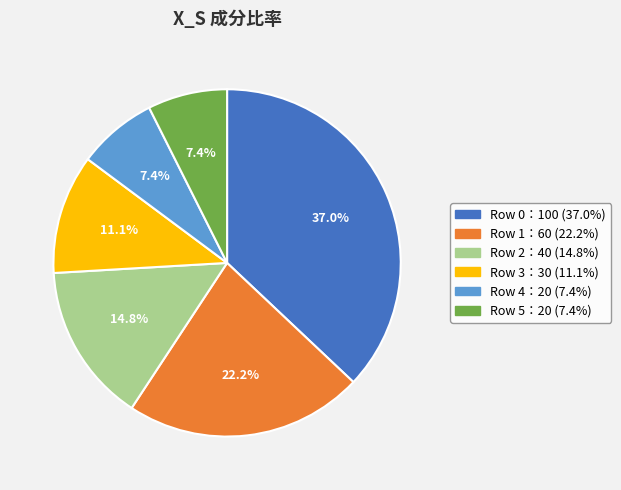

How many segments does this pie chart have?

6